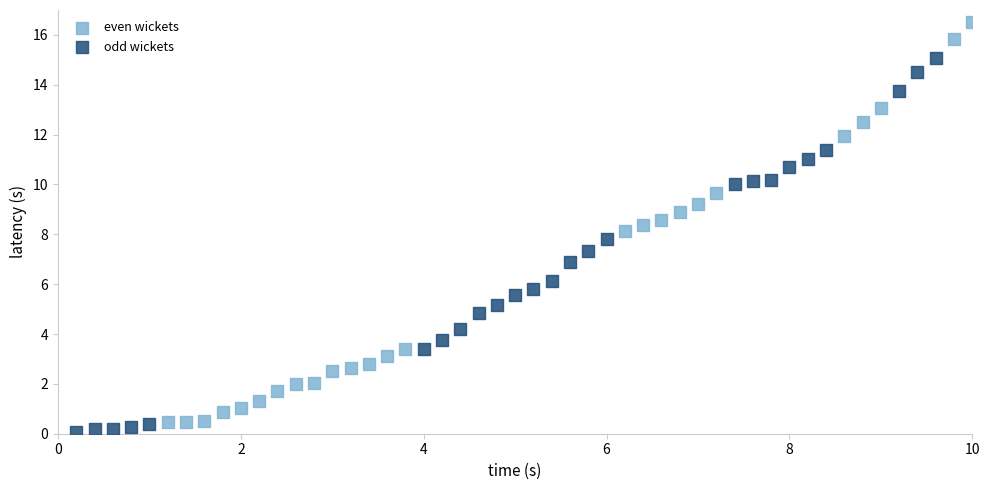

Which series has the widest spread of Y values?

even wickets